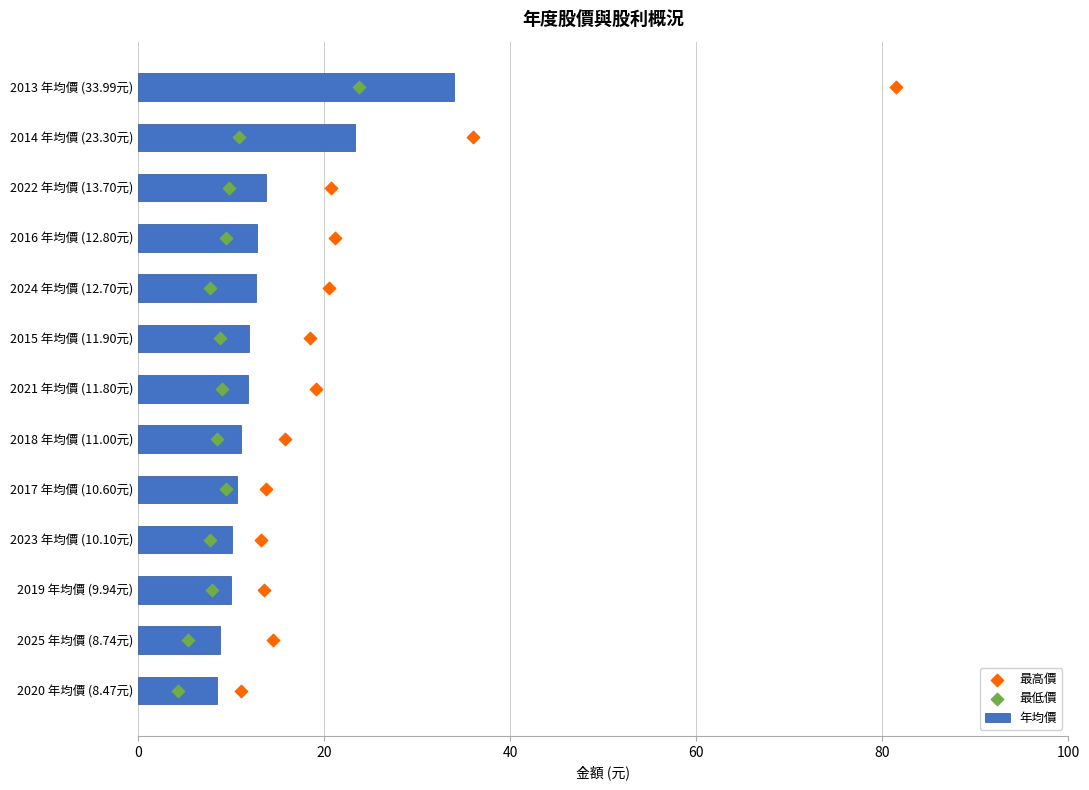

Which category has the highest value in the 年均價 series?

2013 年均價 (33.99元)